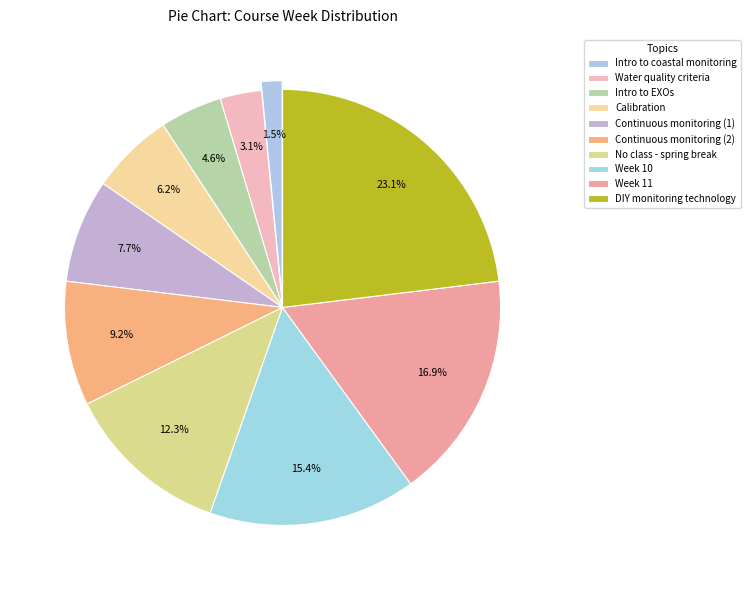

How many slices are in this pie chart?

10